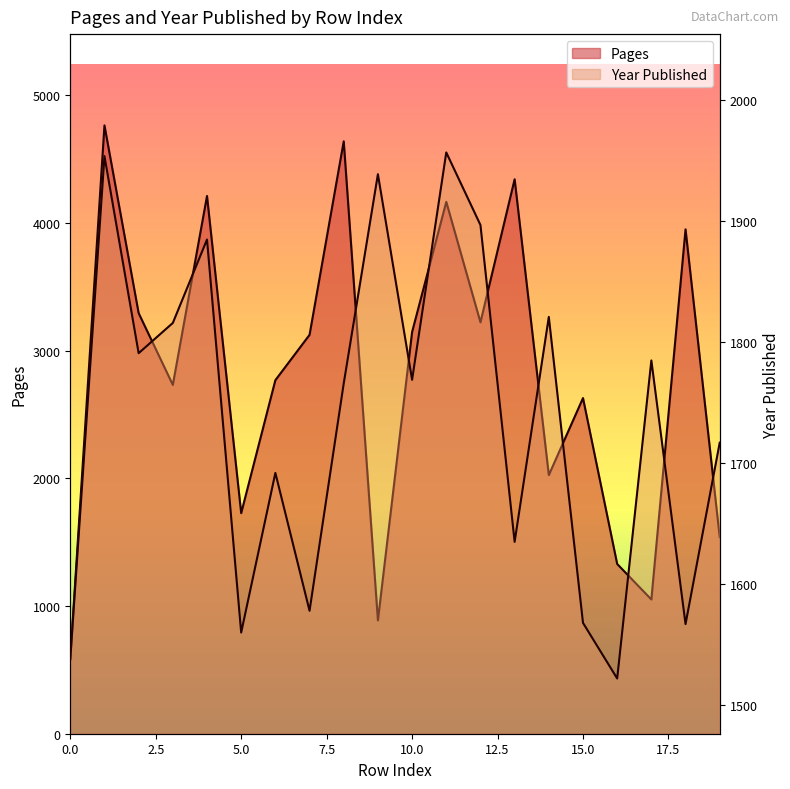

True or false: Pages and Year Published cross at least once.

True